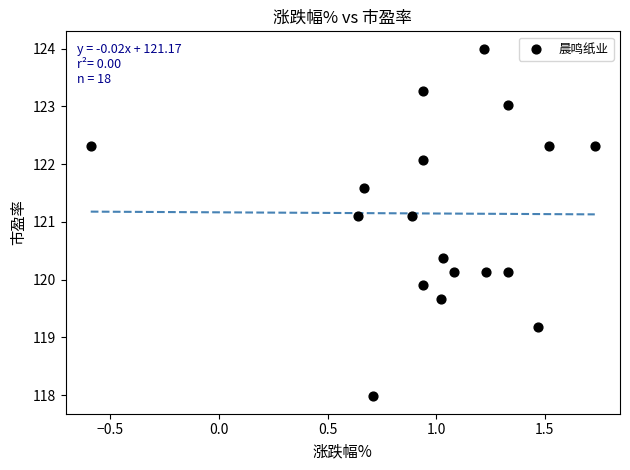

What is the range of Y values (max minus min)?

6.0